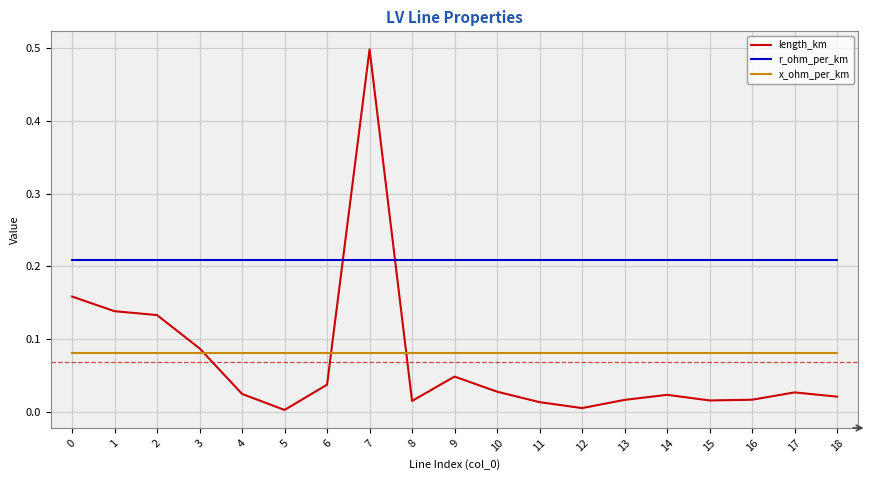

The value of r_ohm_per_km at 7 is 0.4. True or false?

False